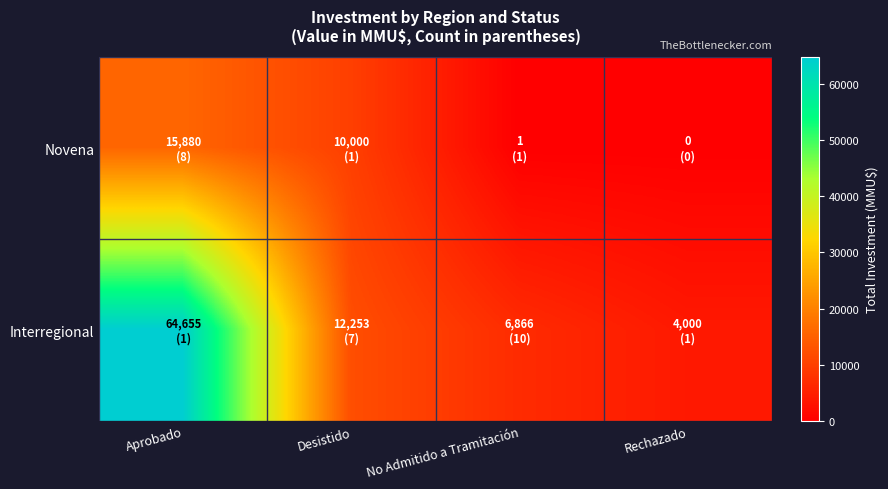

Between Aprobado and No Admitido a Tramitación, which series saw the biggest shift?

Interregional